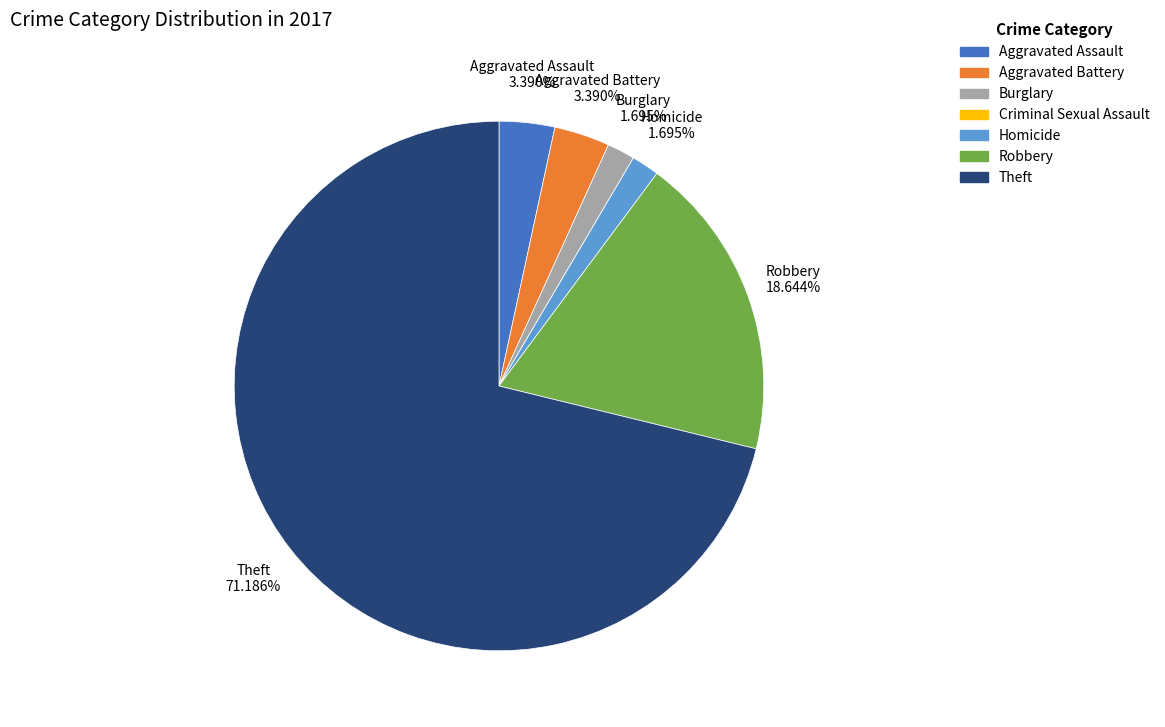

Approximately how many times larger is the value at Homicide compared to Aggravated Assault?

0.5